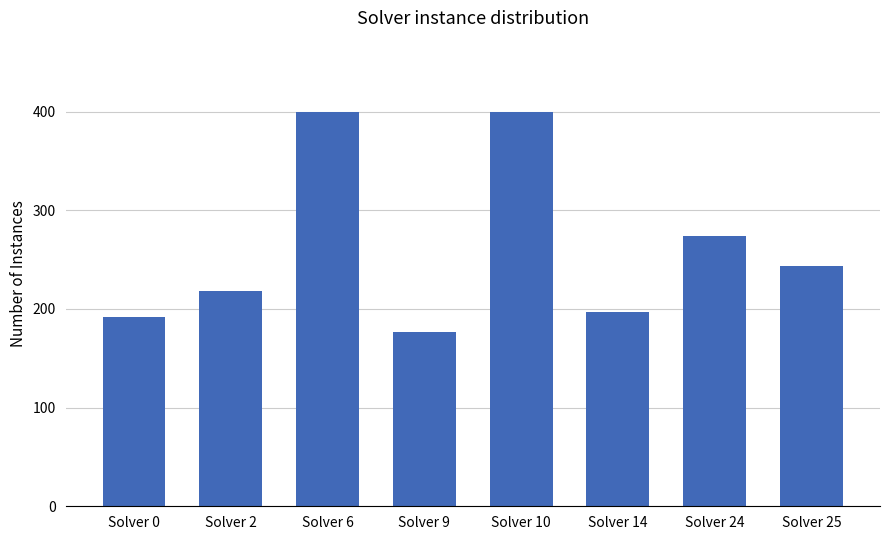

What is the smallest value displayed?

177